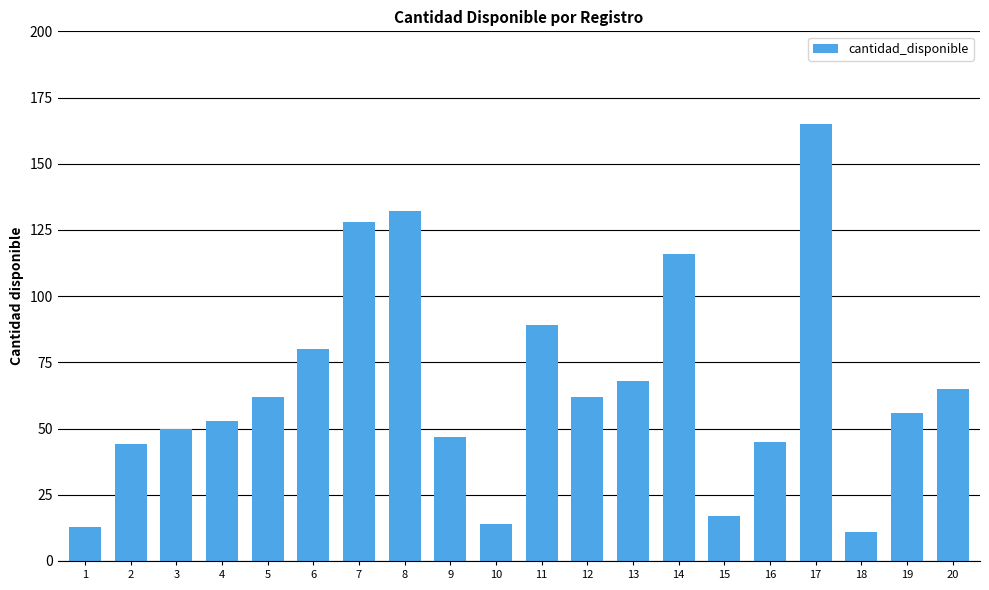

Reading right to left, transcribe all the data shown in this chart.

65	56	11	165	45	17	116	68	62	89	14	47	132	128	80	62	53	50	44	13